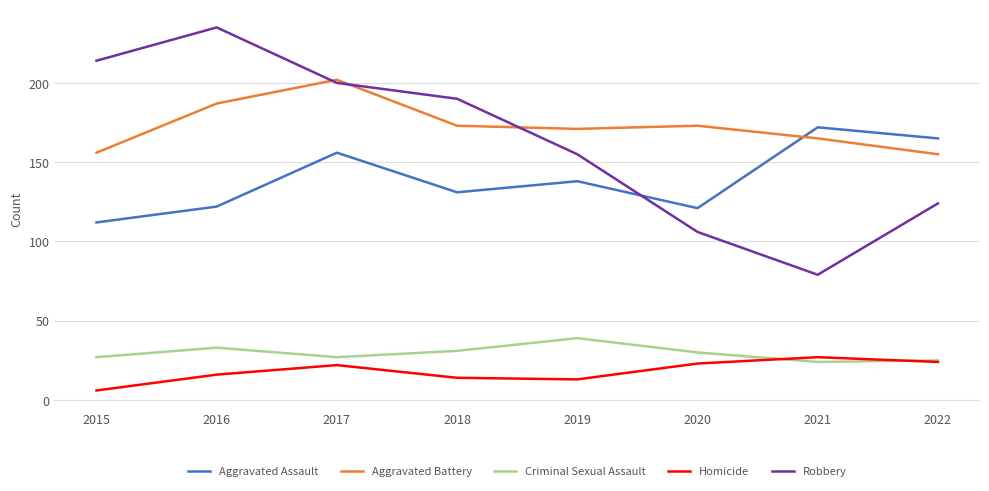

Does the chart display data point markers on the line(s)?

No